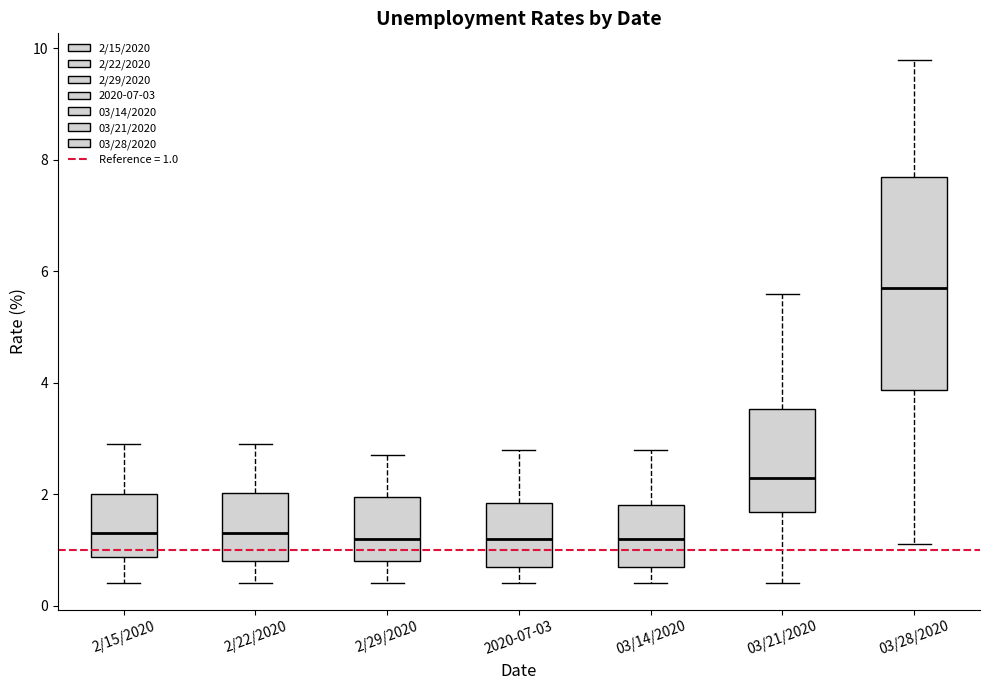

Reading left to right, read every box against the y-axis: the position of its median line, the range the box covers, and the ends of its whiskers. The values are not printed on the chart, so give them approximately, as read against the axis.

2/15/2020: median 1.4, box 0.8 to 2.0, whiskers 0.4 to 3.0
2/22/2020: median 1.4, box 0.8 to 2.0, whiskers 0.4 to 3.0
2/29/2020: median 1.2, box 0.8 to 2.0, whiskers 0.4 to 2.8
2020-07-03: median 1.2, box 0.8 to 1.8, whiskers 0.4 to 2.8
03/14/2020: median 1.2, box 0.8 to 1.8, whiskers 0.4 to 2.8
03/21/2020: median 2.4, box 1.6 to 3.6, whiskers 0.4 to 5.6
03/28/2020: median 5.8, box 3.8 to 7.8, whiskers 1.2 to 9.8